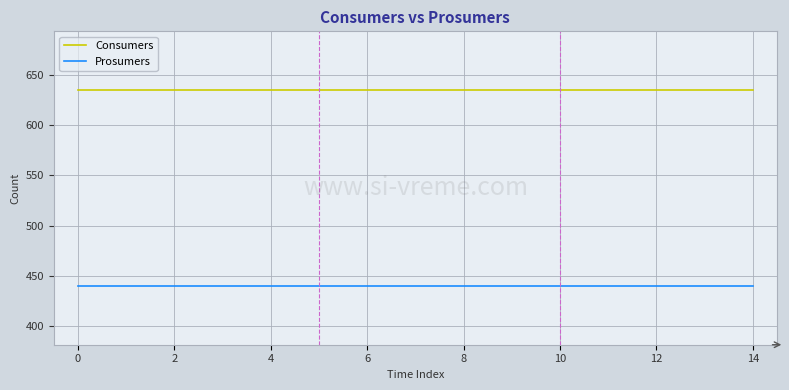

Rank the series by their average value, from highest to lowest.

Consumers, Prosumers